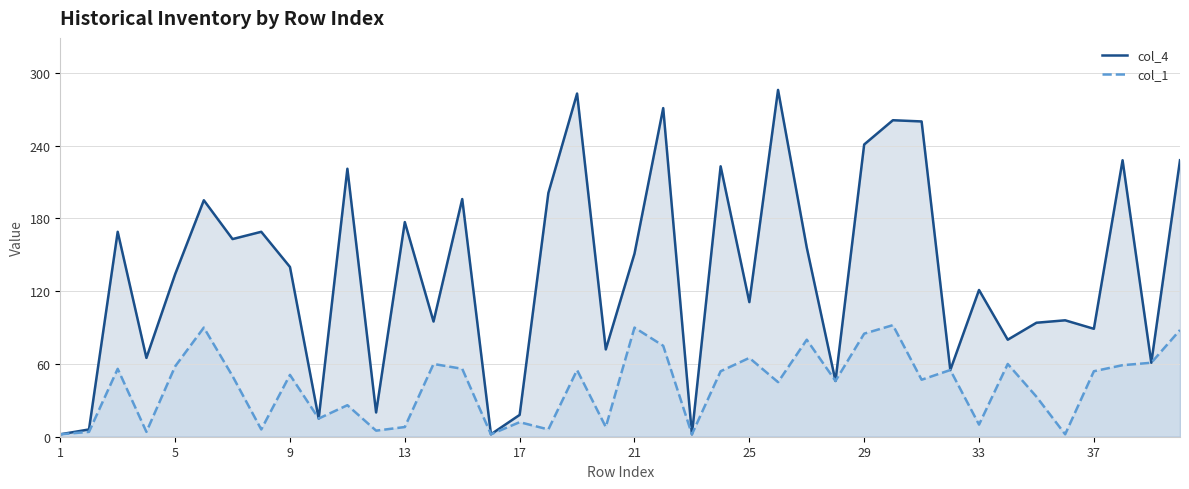

Which label corresponds to the smallest value in the chart?

1